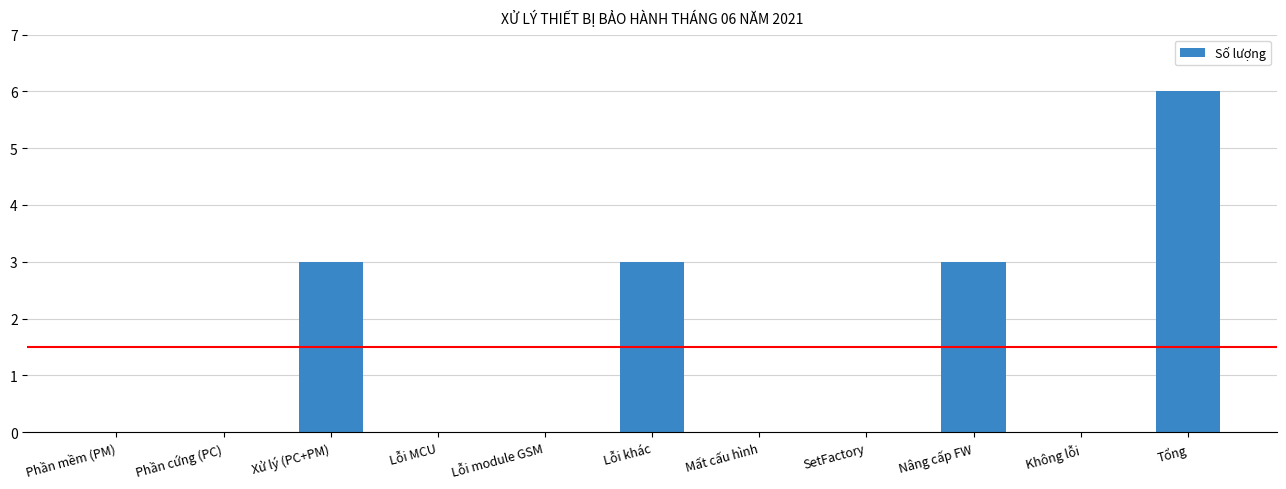

The chart shows a value of -2 at Lỗi MCU. True or false?

False